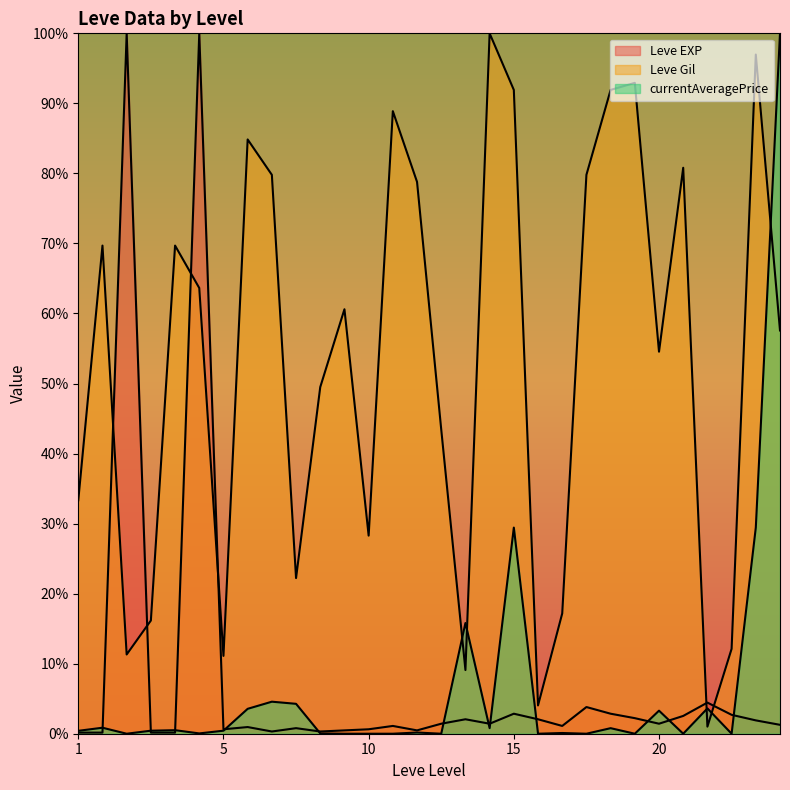

At 15, list the series in order from smallest to largest.

Leve EXP, currentAveragePrice, Leve Gil